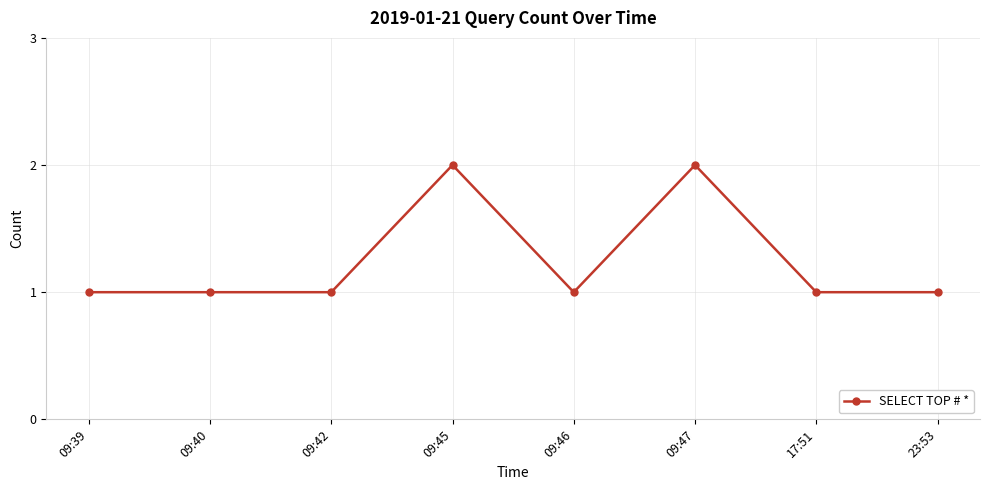

The chart shows a value of 2 at 09:45. True or false?

True